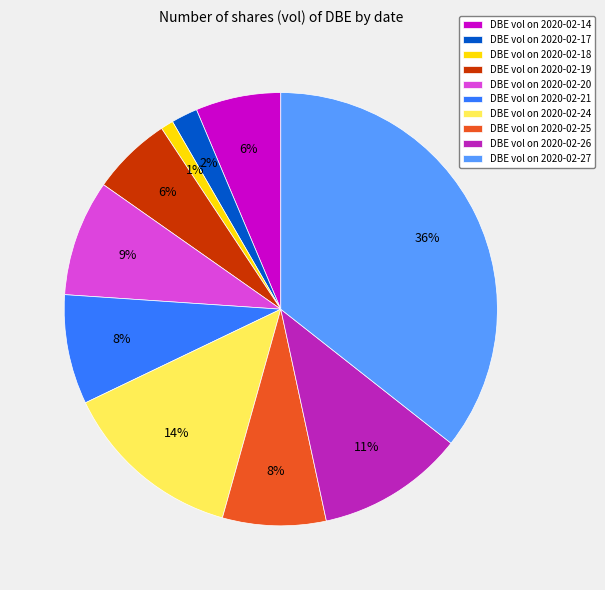

How many segments does this pie chart have?

10